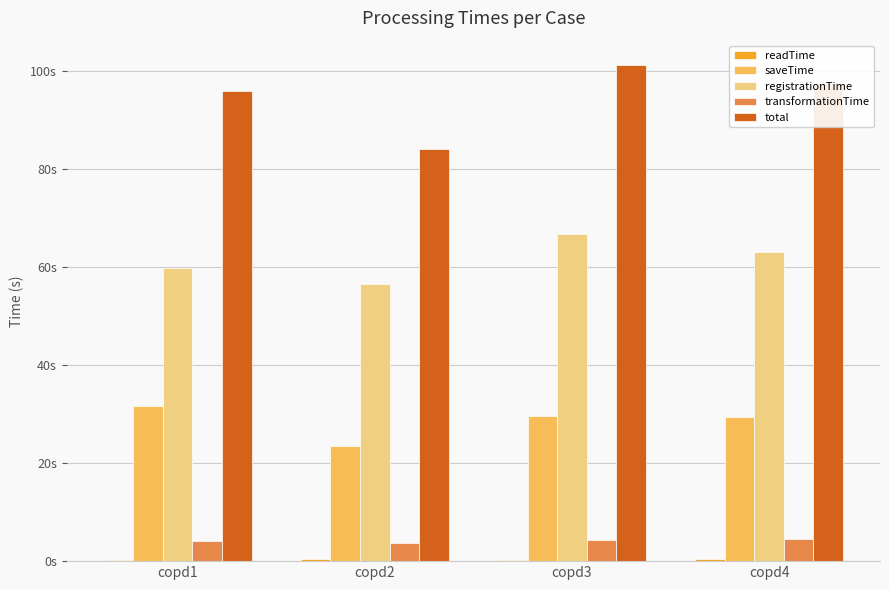

Is it true that readTime equals 0.2 at copd1?

False